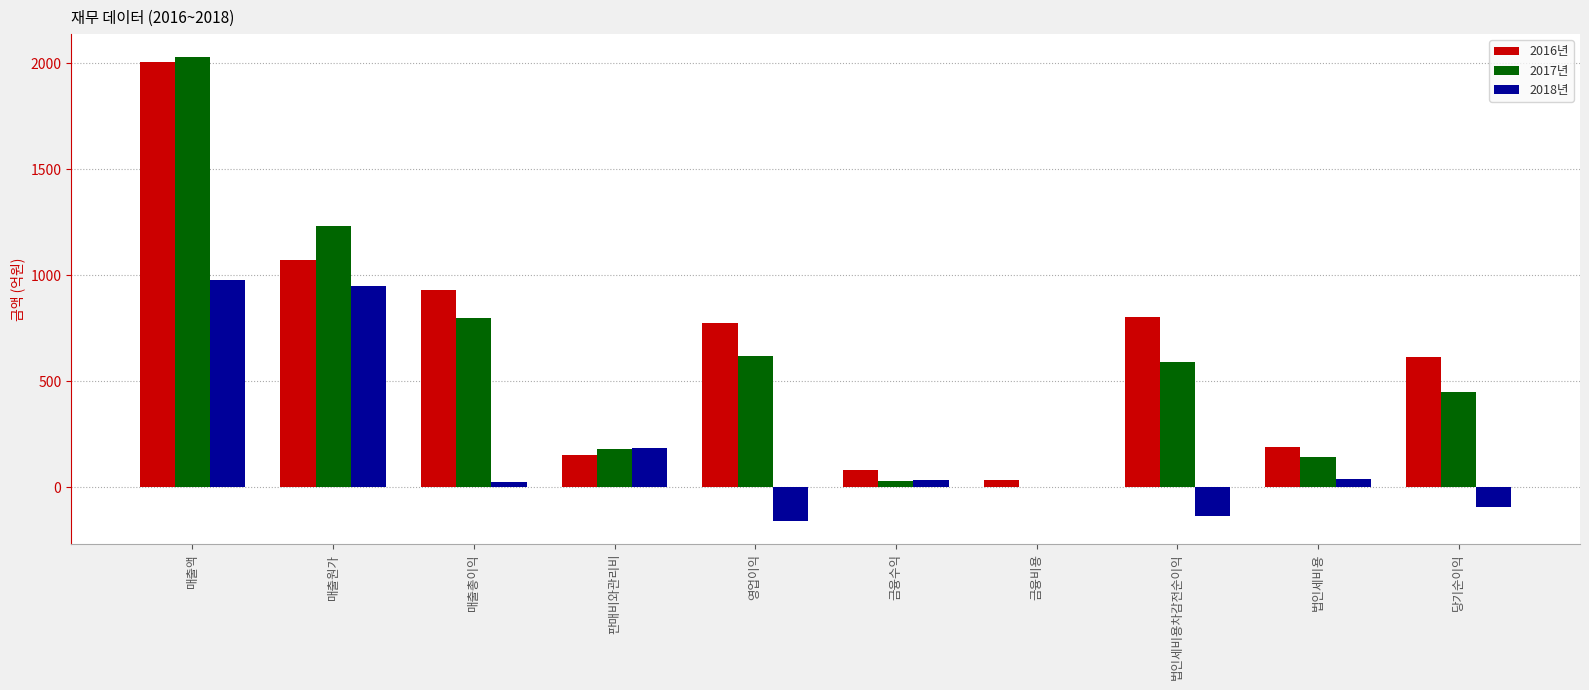

The value of 2018년 at 영업이익 is -49.0. True or false?

False